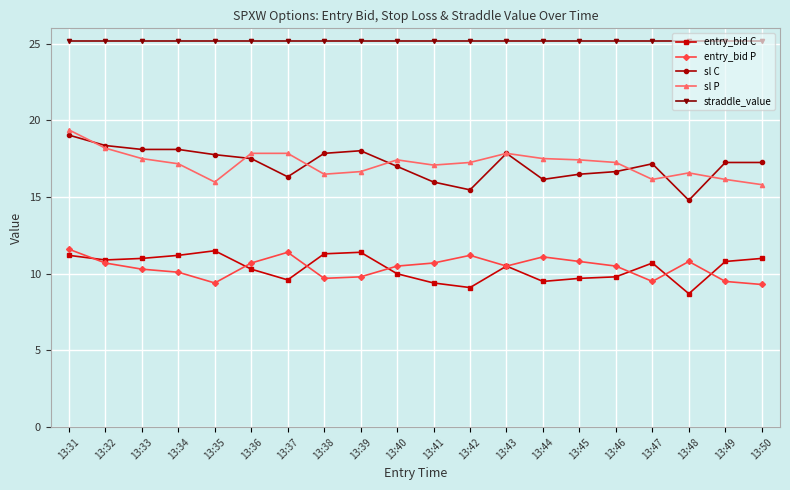

True or false: sl P and sl C cross at least once.

True